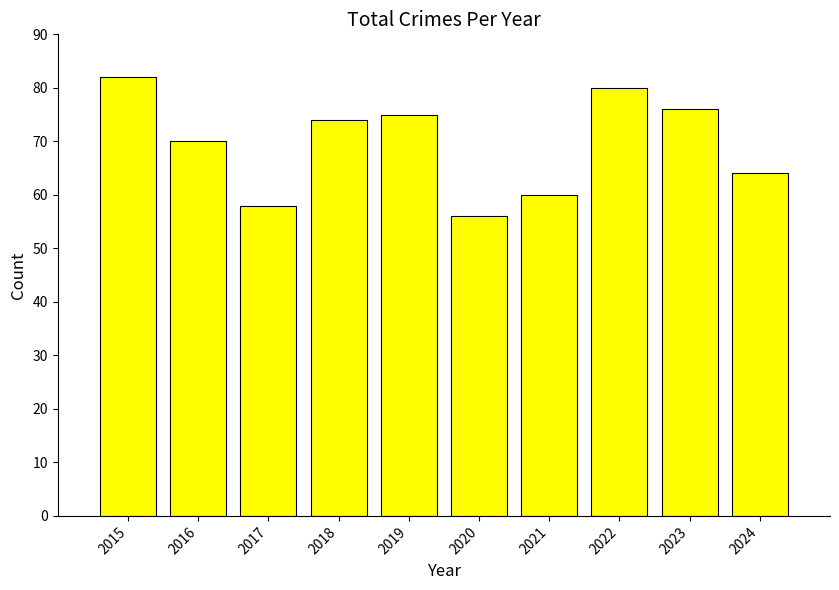

Which category has the highest value across all series?

2015